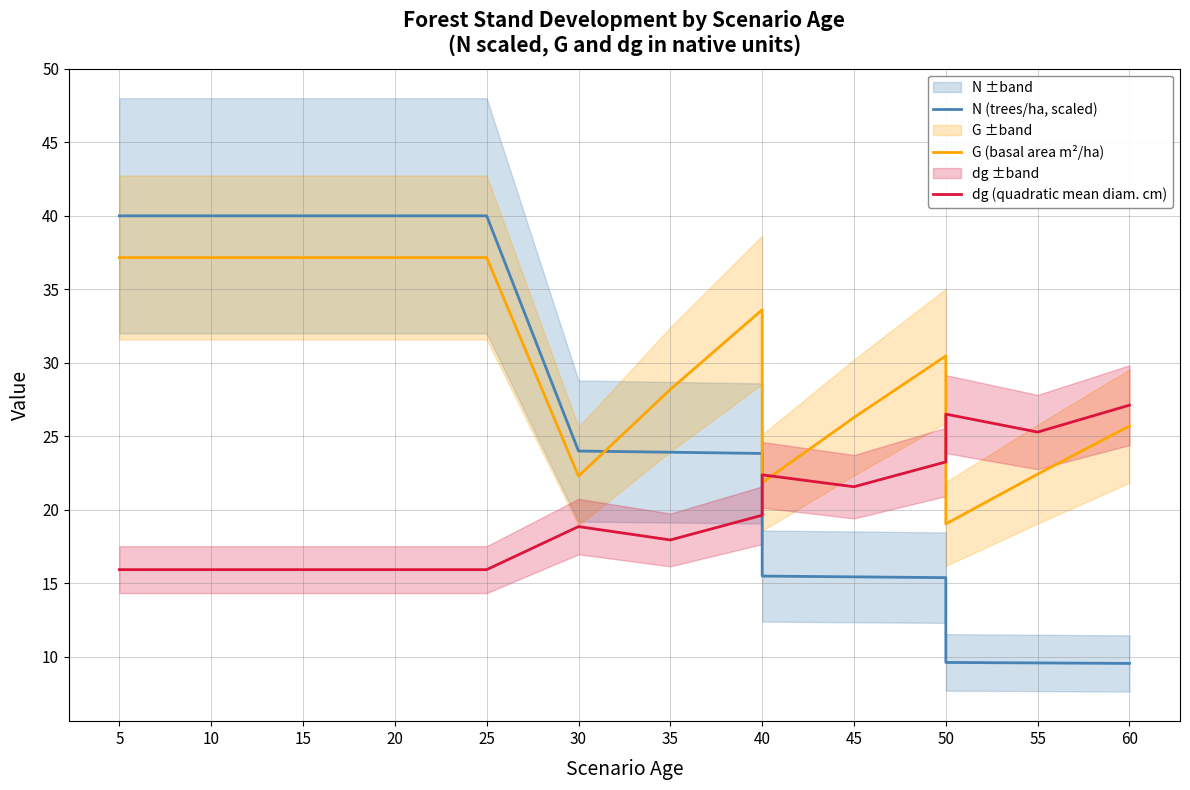

How many times do G (basal area m²/ha) and dg (quadratic mean diam. cm) cross each other?

3